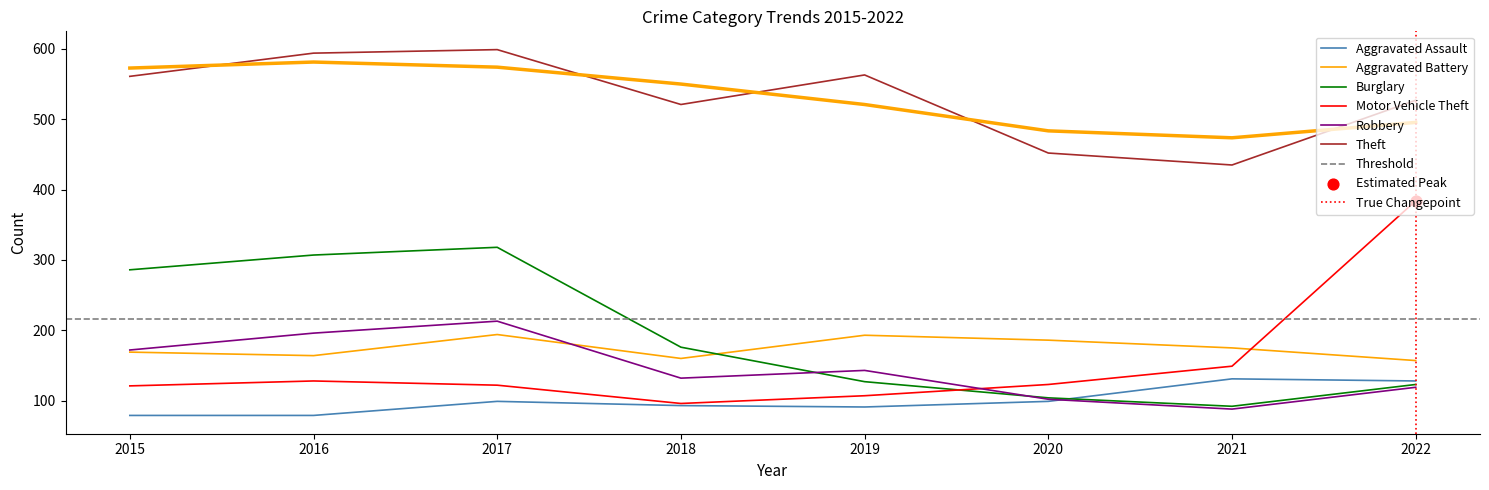

At which category is the sum across all series the highest?

2017